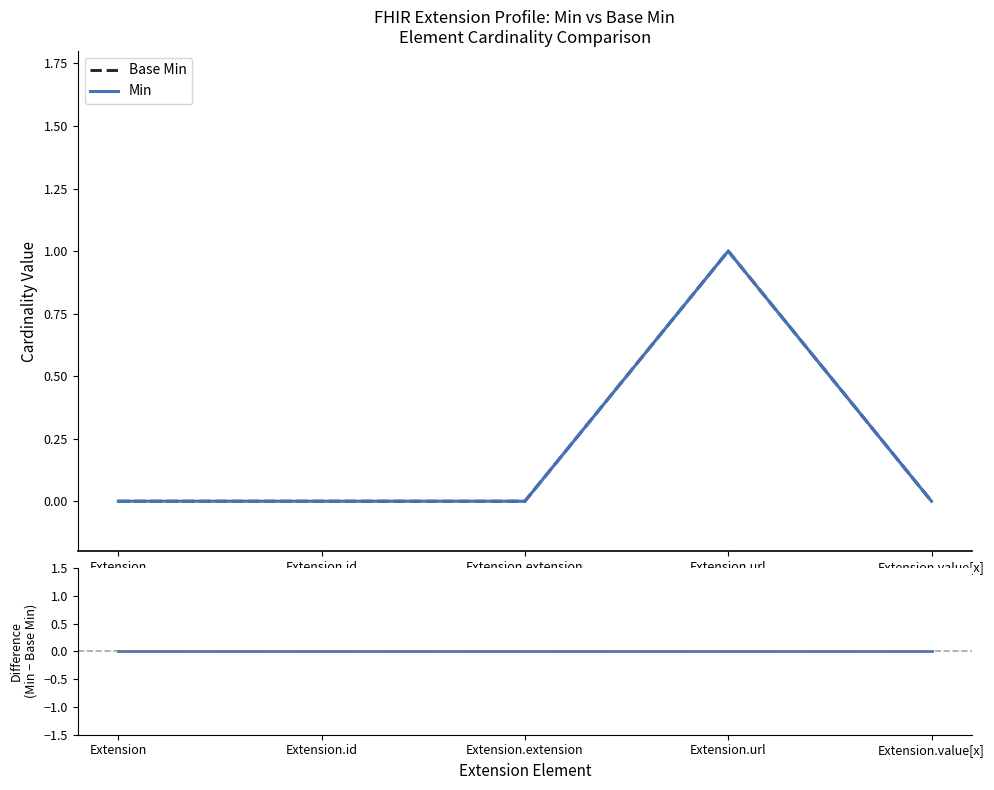

At how many categories does at least one series exceed 0?

1